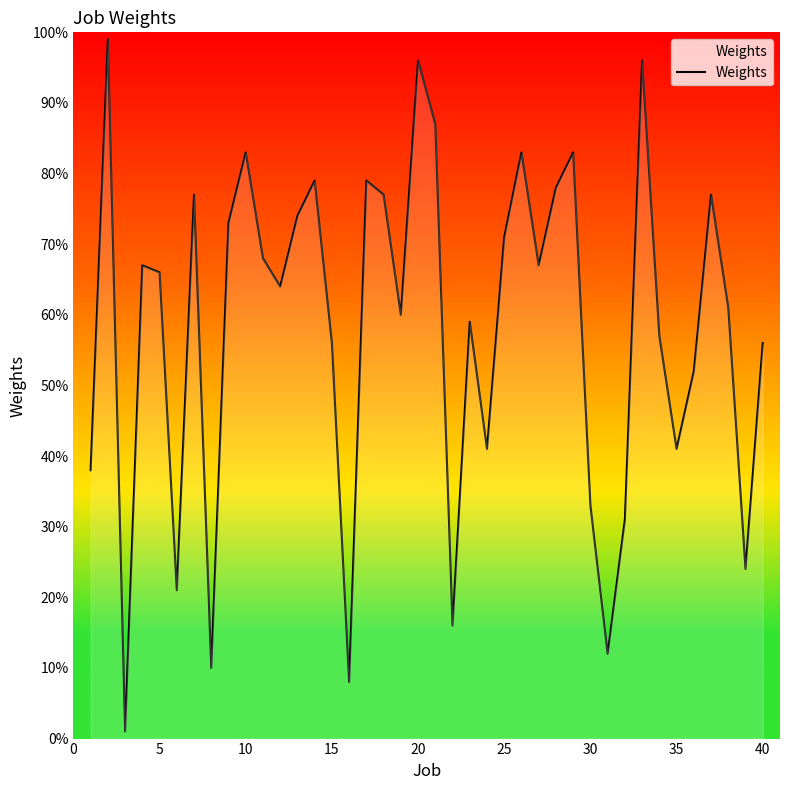

How many lines are shown in the chart?

1